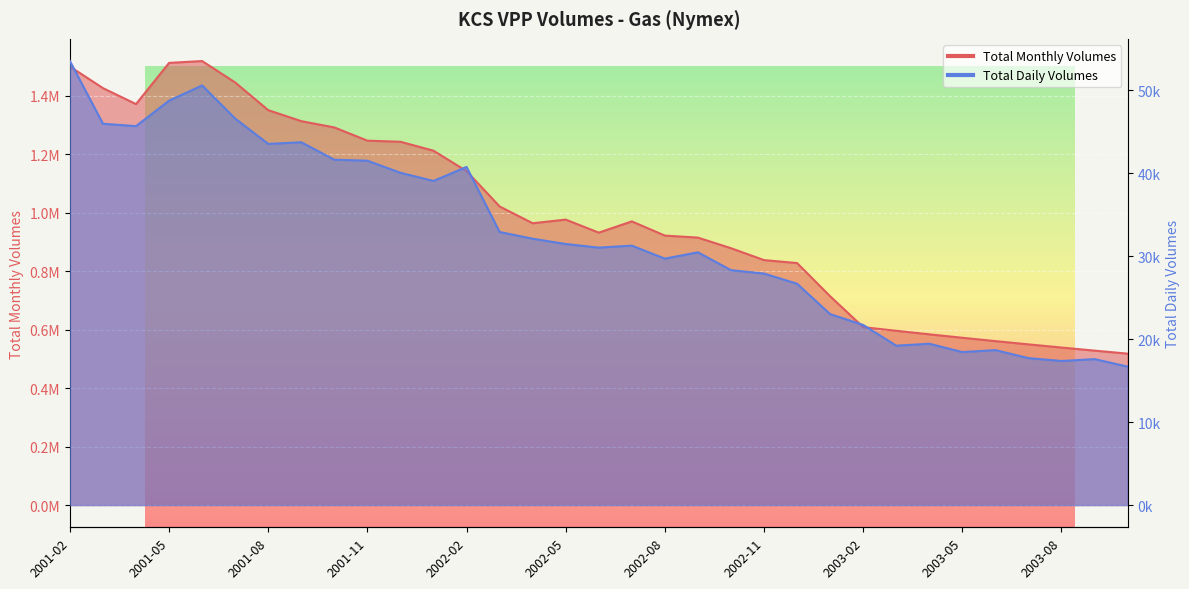

Where is the first local maximum for Total Monthly Volumes?

2001-06